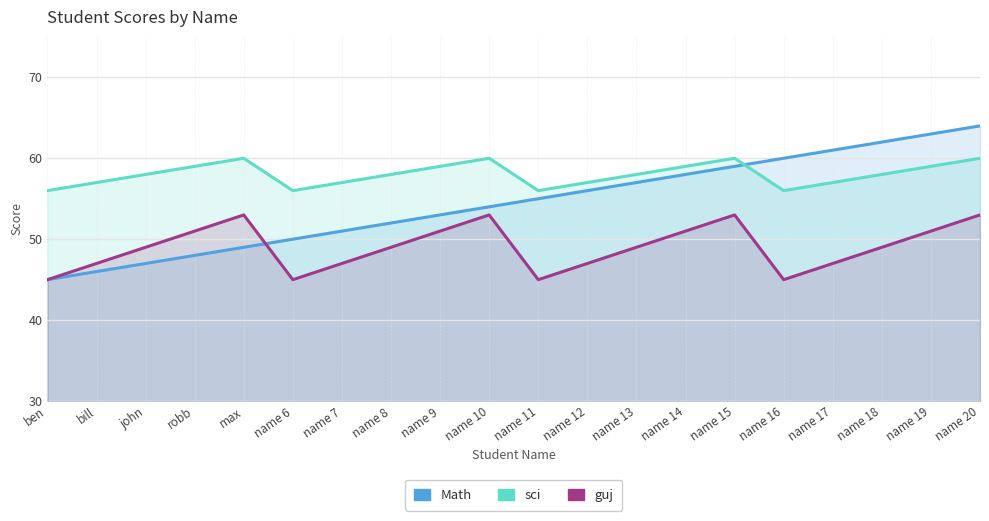

How many lines are shown in the chart?

3